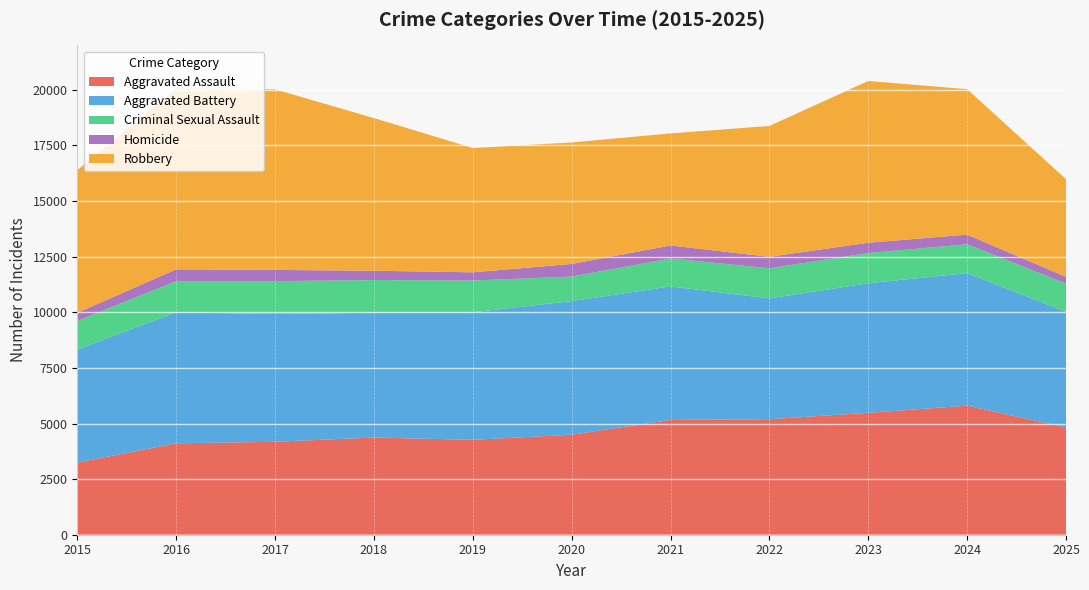

Reading left to right, transcribe all the data shown in this chart.

Aggravated Assault: 2015=3242	2016=4111	2017=4179	2018=4371	2019=4267	2020=4498	2021=5162	2022=5195	2023=5481	2024=5804	2025=4826
Aggravated Battery: 2015=5086	2016=5891	2017=5747	2018=5608	2019=5735	2020=6006	2021=6001	2022=5430	2023=5826	2024=5958	2025=5192
Criminal Sexual Assault: 2015=1288	2016=1397	2017=1473	2018=1473	2019=1426	2020=1104	2021=1258	2022=1354	2023=1359	2024=1297	2025=1273
Homicide: 2015=361	2016=533	2017=507	2018=417	2019=370	2020=566	2021=584	2022=516	2023=463	2024=433	2025=304
Robbery: 2015=6417	2016=8129	2017=8121	2018=6865	2019=5587	2020=5463	2021=5039	2022=5884	2023=7272	2024=6541	2025=4391